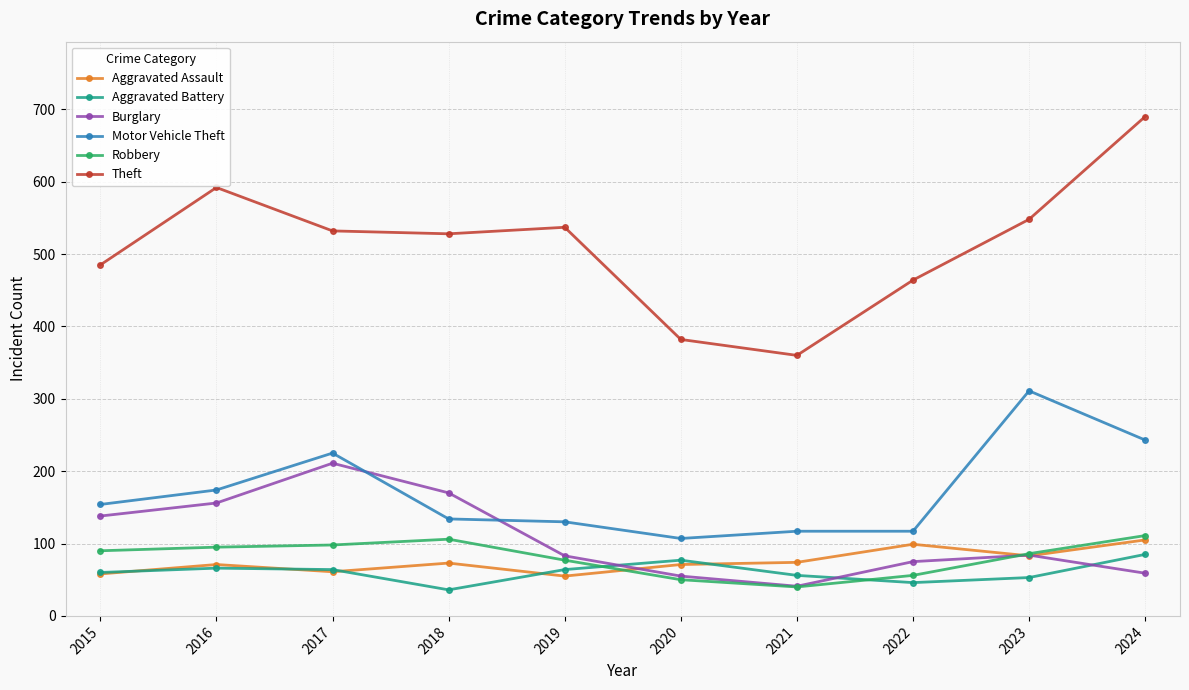

Where is Burglary nearest to the value 126?

2015